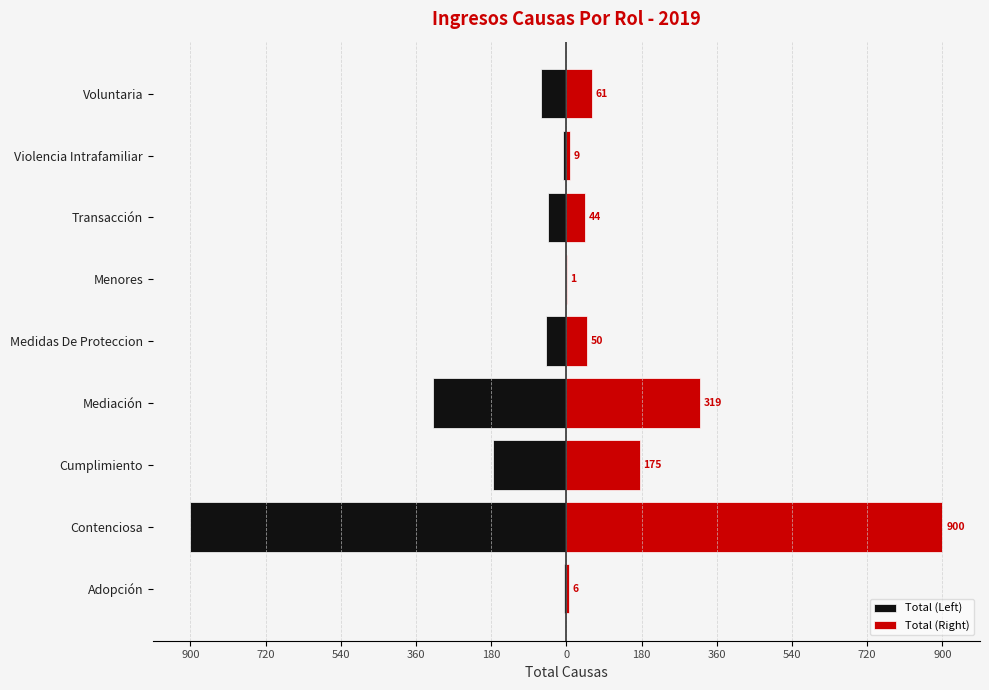

What is the minimum value for Total (Right)?

1